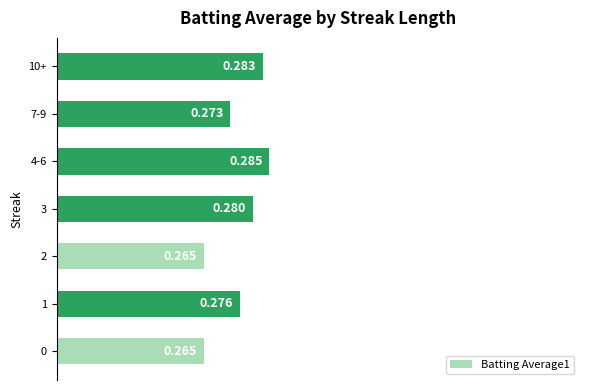

Are the bars horizontal?

Yes